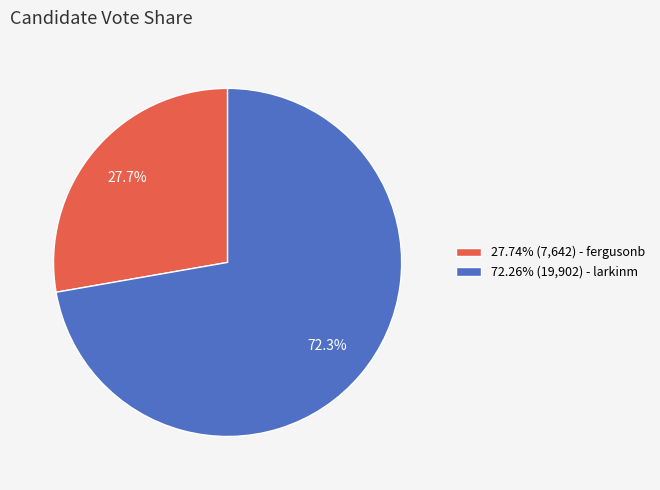

What percentage is NOT represented by 27.74% (7,642) - fergusonb?

72.3%